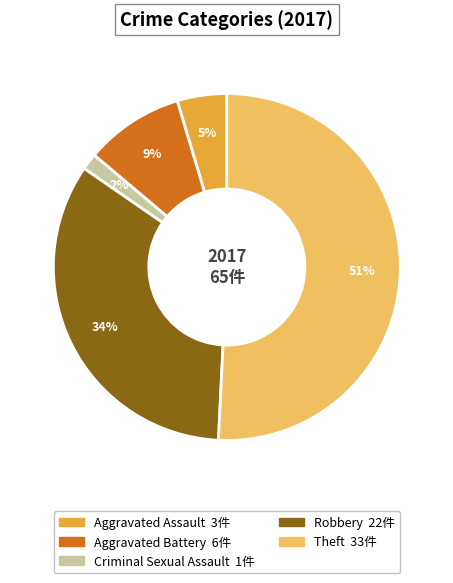

Is it true that Aggravated Battery is 1% of the pie?

False